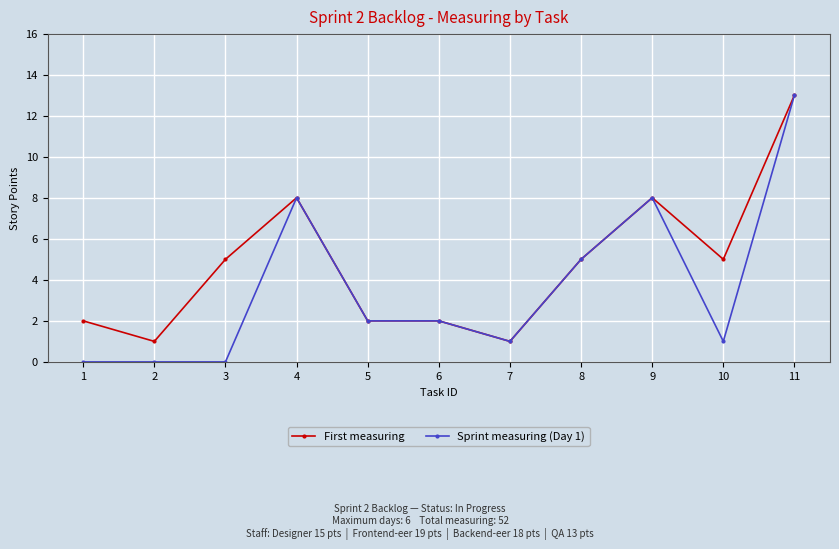

Rank the series by their average value, from highest to lowest.

First measuring, Sprint measuring (Day 1)